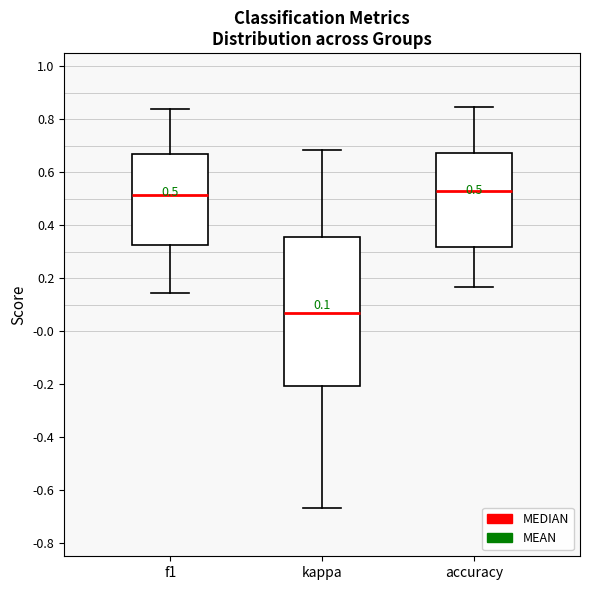

Which box is the tallest, from its lower edge to its upper edge?

kappa